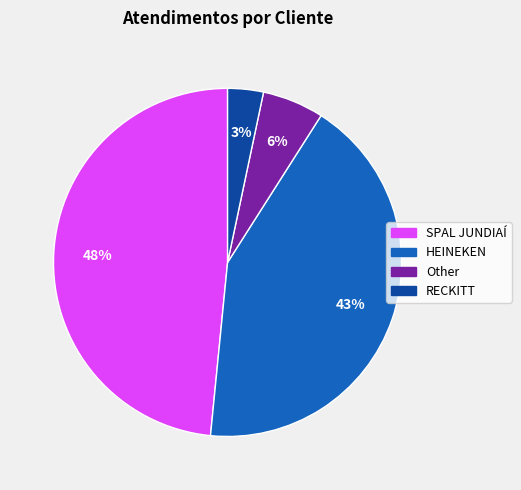

Do HEINEKEN and SPAL JUNDIAÍ together represent more than half of the pie?

Yes